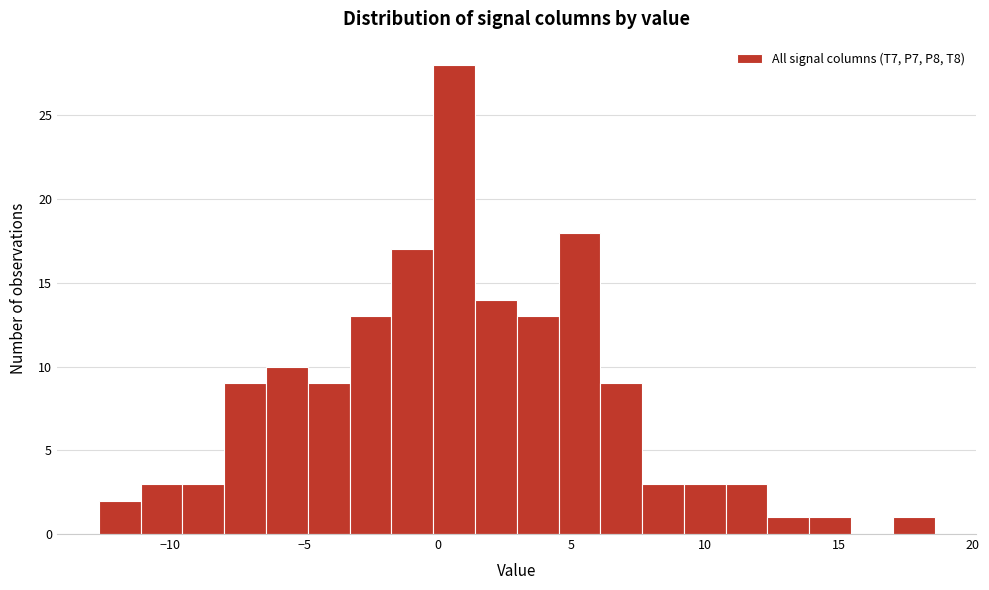

Read against the x-axis, roughly where is the centre of the tallest bar?

0.5